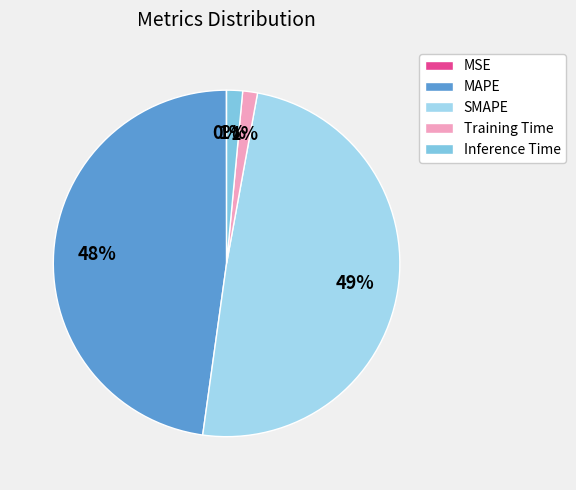

True or false: Inference Time accounts for 1% of the total.

True